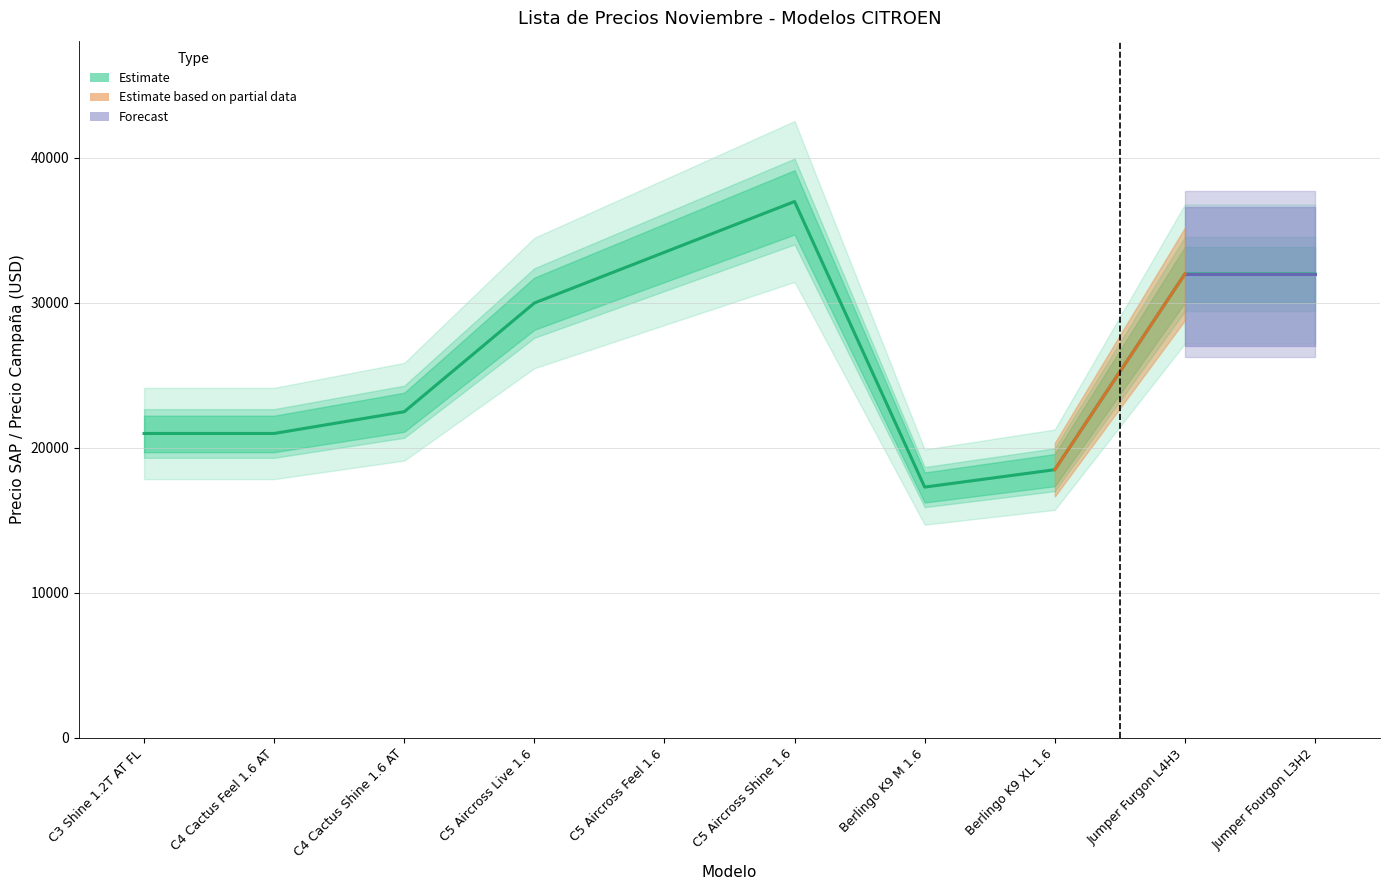

True or false: the data has more than 0 interior local peaks.

True